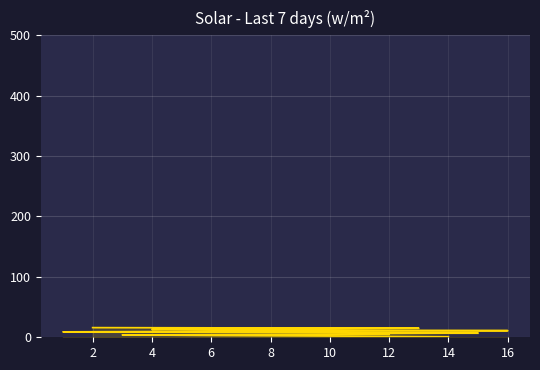

Reading left to right, extract all data points from this chart.

1	2	3	4	5	6	7	8	9	10	11	12	13	14	15	16